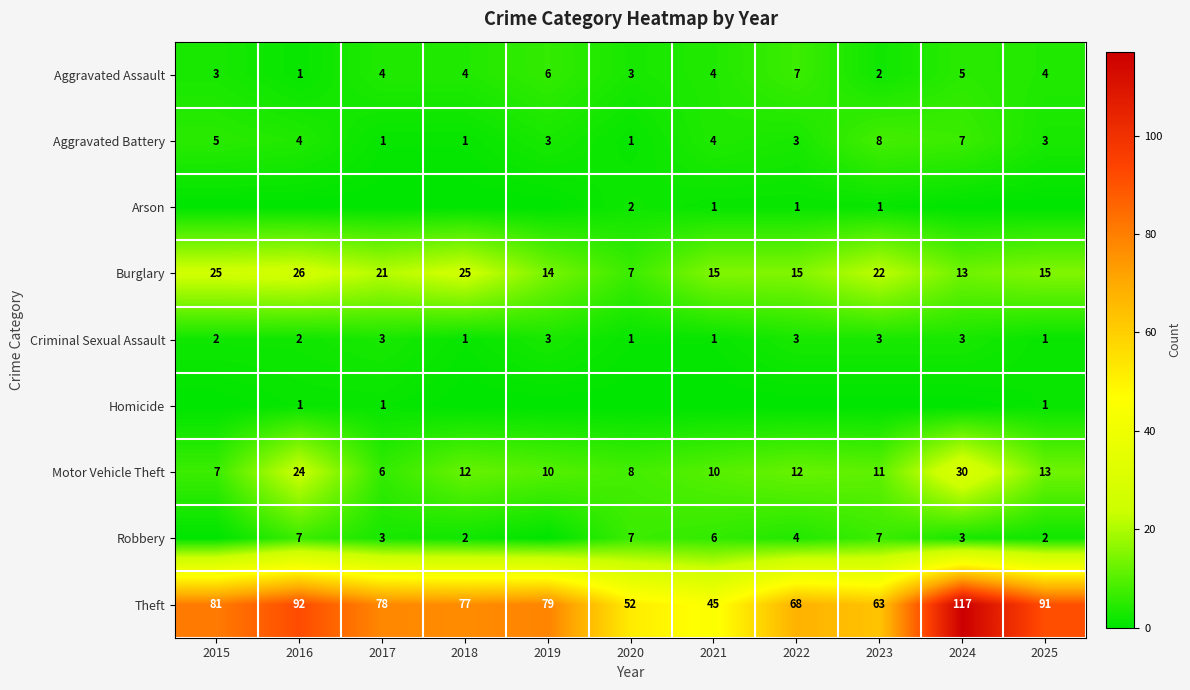

Read the Motor Vehicle Theft value at 2023.

11